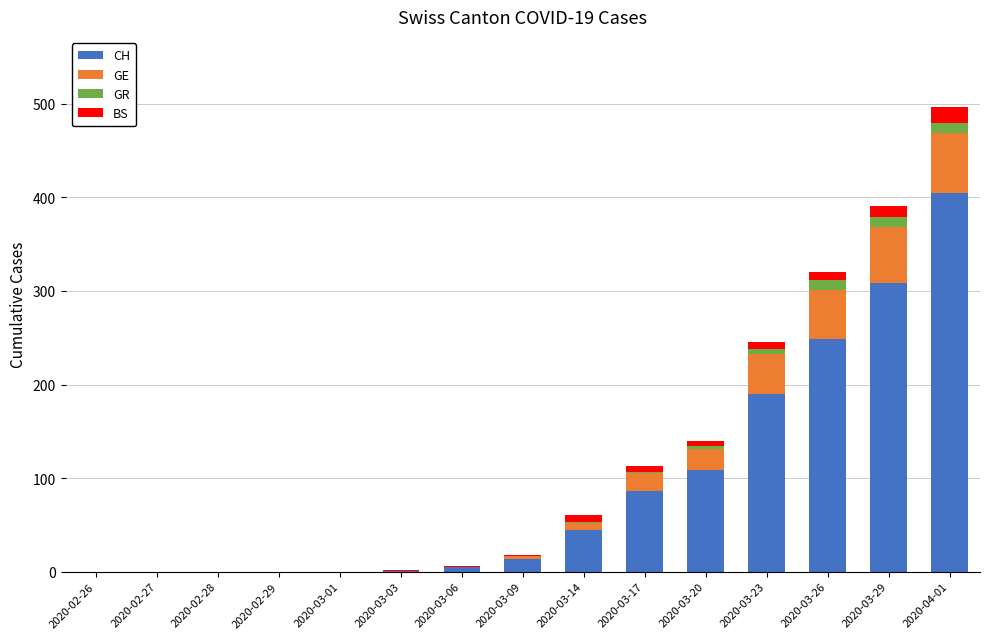

The CH series shows 44 at 2020-03-14. True or false?

True